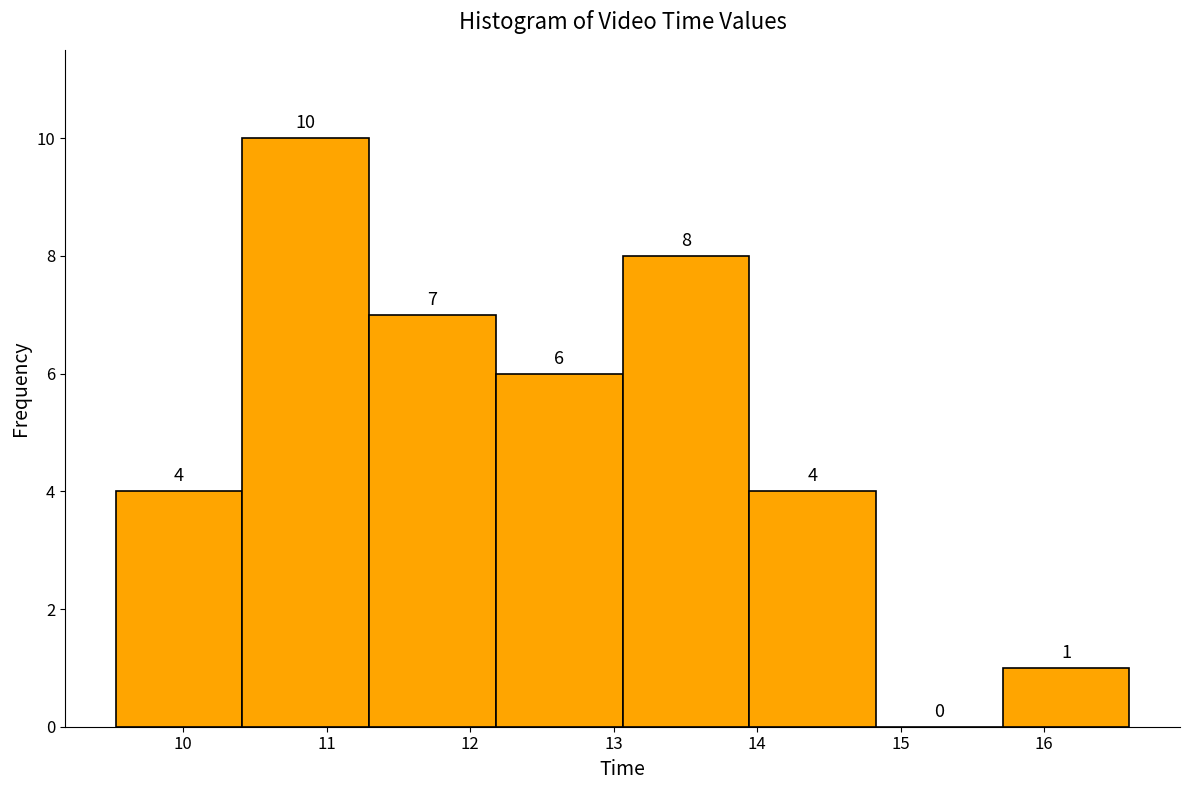

Reading left to right, list every bar in this chart as the range it spans on the x-axis followed by its height. The bar edges are not printed on the chart, so give them approximately, as read against the axis.

9.5 to 10.4: 4
10.4 to 11.3: 10
11.3 to 12.2: 7
12.2 to 13.1: 6
13.1 to 13.9: 8
13.9 to 14.8: 4
14.8 to 15.7: 0
15.7 to 16.6: 1